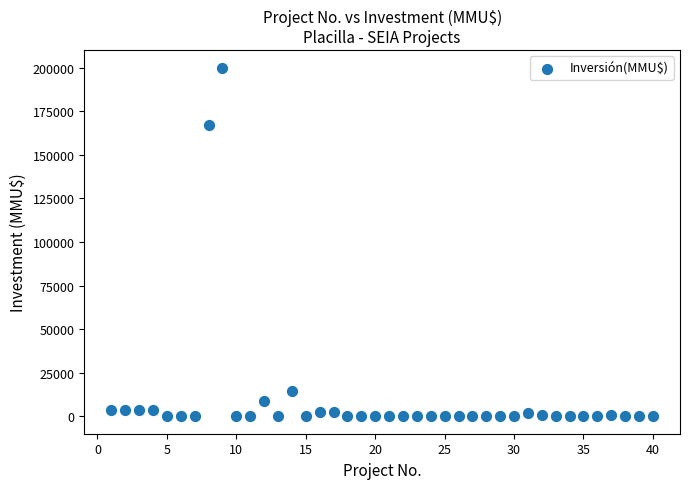

What Y value in the scatter plot is closest to 100000?

167000